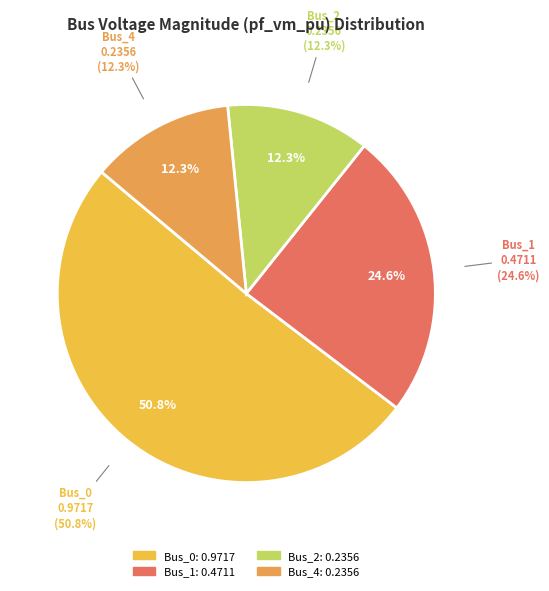

True or false: Bus_3 accounts for 0% of the total.

True